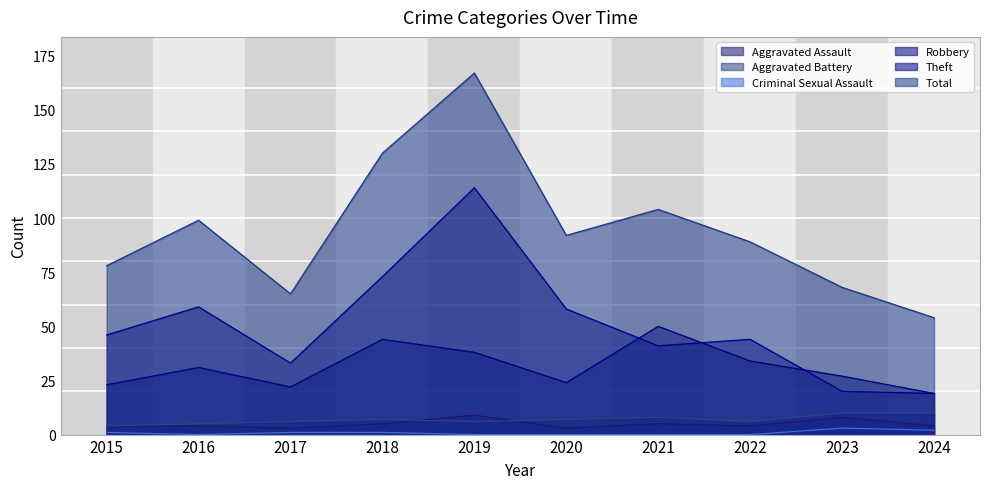

True or false: Theft and Aggravated Battery intersect in this chart.

False